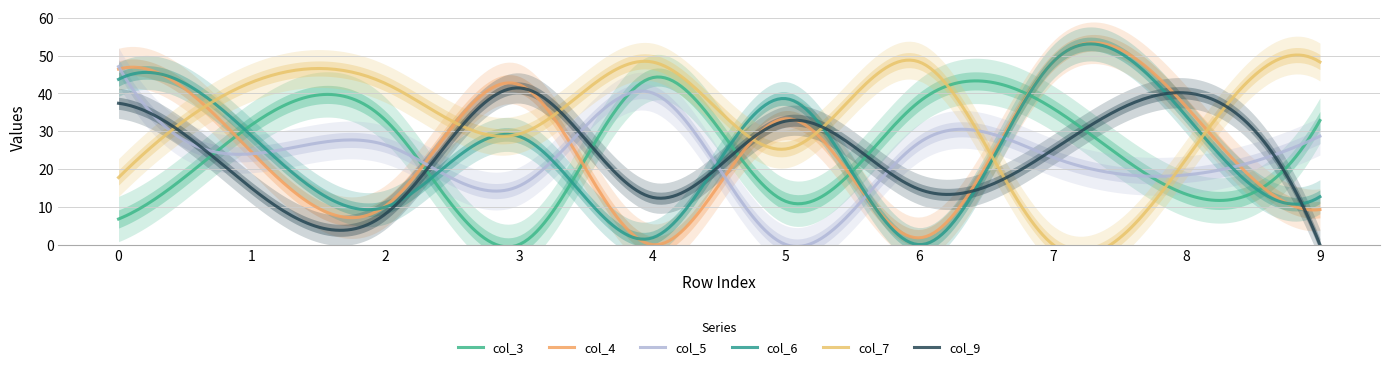

Reading left to right, what are all the values shown in this chart?

col_3: 0=6.8	1=31.8	2=32.9	3=0.0	4=44.2	5=11.4	6=37.9	7=36.1	8=13.3	9=32.8
col_4: 0=46.5	1=24.4	2=10.2	3=42.3	4=0.0	5=33.3	6=1.8	7=48.3	8=36.4	9=9.3
col_5: 0=47.1	1=24.0	2=26.4	3=15.5	4=40.1	5=0.0	6=27.0	7=23.1	8=18.5	9=28.7
col_6: 0=43.7	1=28.7	2=9.9	3=28.6	4=1.8	5=38.6	6=0.0	7=48.3	8=33.9	9=12.7
col_7: 0=17.8	1=43.0	2=42.6	3=29.3	4=48.3	5=25.3	6=48.3	7=0.0	8=22.8	9=48.3
col_9: 0=37.4	1=14.8	2=8.1	3=41.5	4=12.5	5=32.7	6=14.6	7=25.1	8=40.1	9=0.0